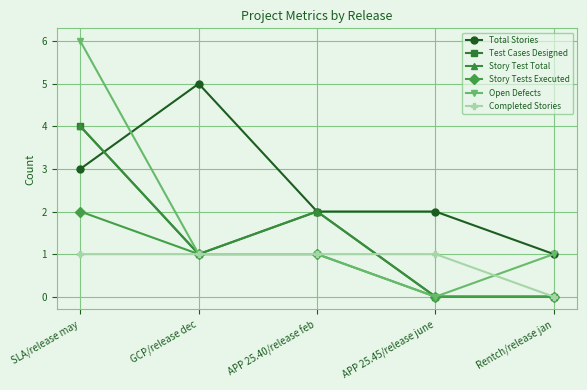

What is the label of the 4th point from the left?

APP 25.45/release june